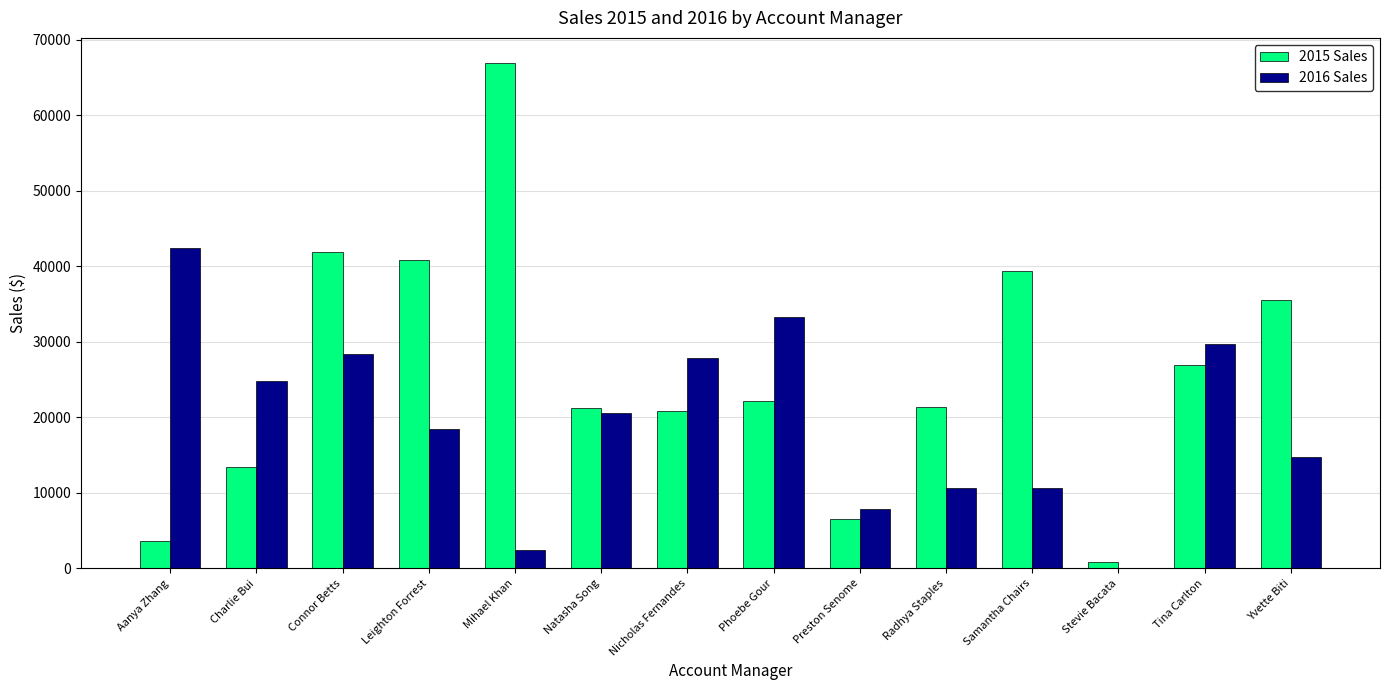

Between Aanya Zhang and Tina Carlton, which series saw the biggest shift?

2015 Sales